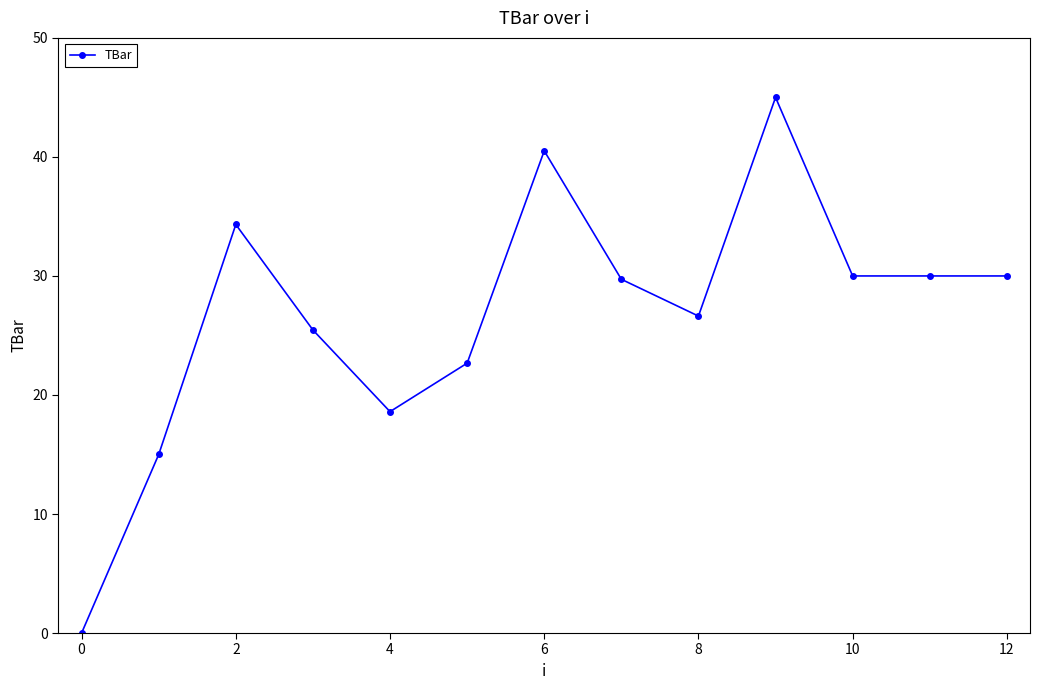

Count the number of data series in this chart.

1